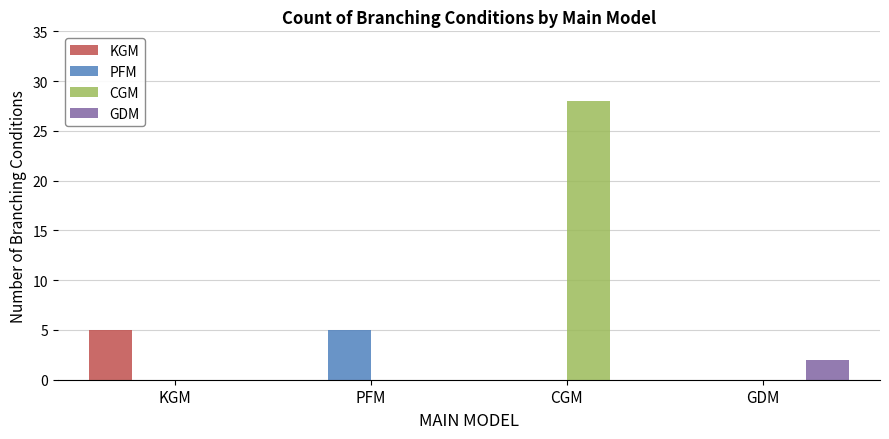

Which series has the widest spread of values?

CGM